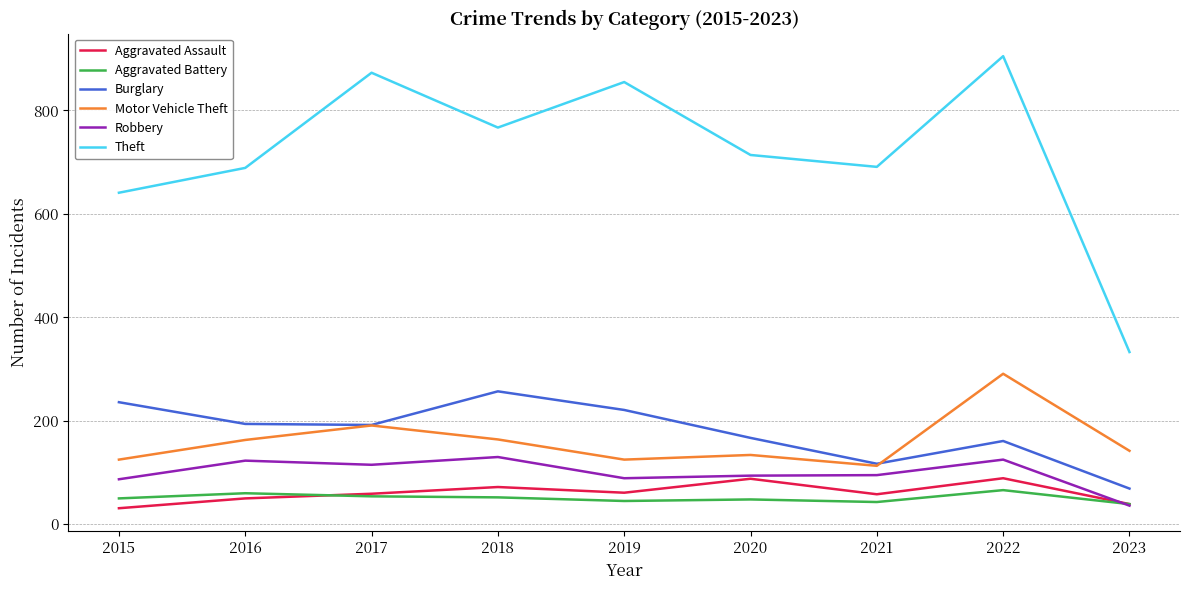

The value of Theft at 2015 is 641. True or false?

True